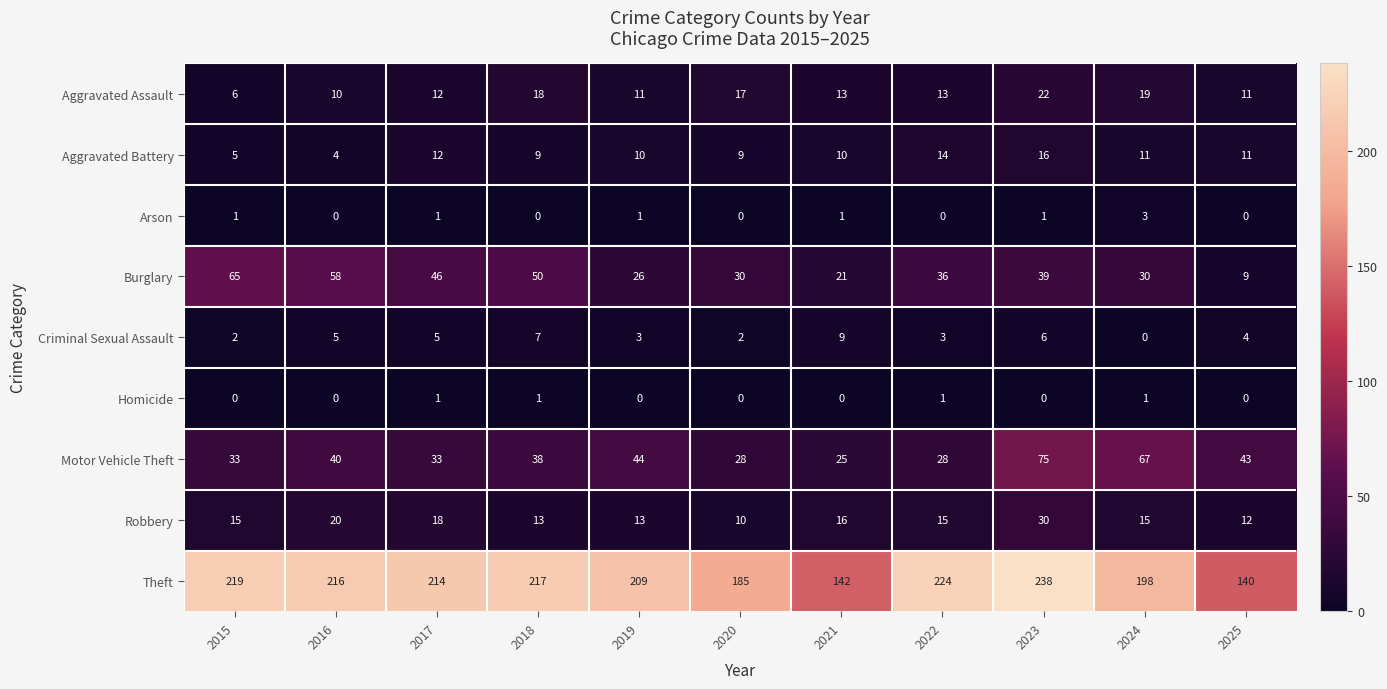

At how many categories does at least one series exceed 79?

11